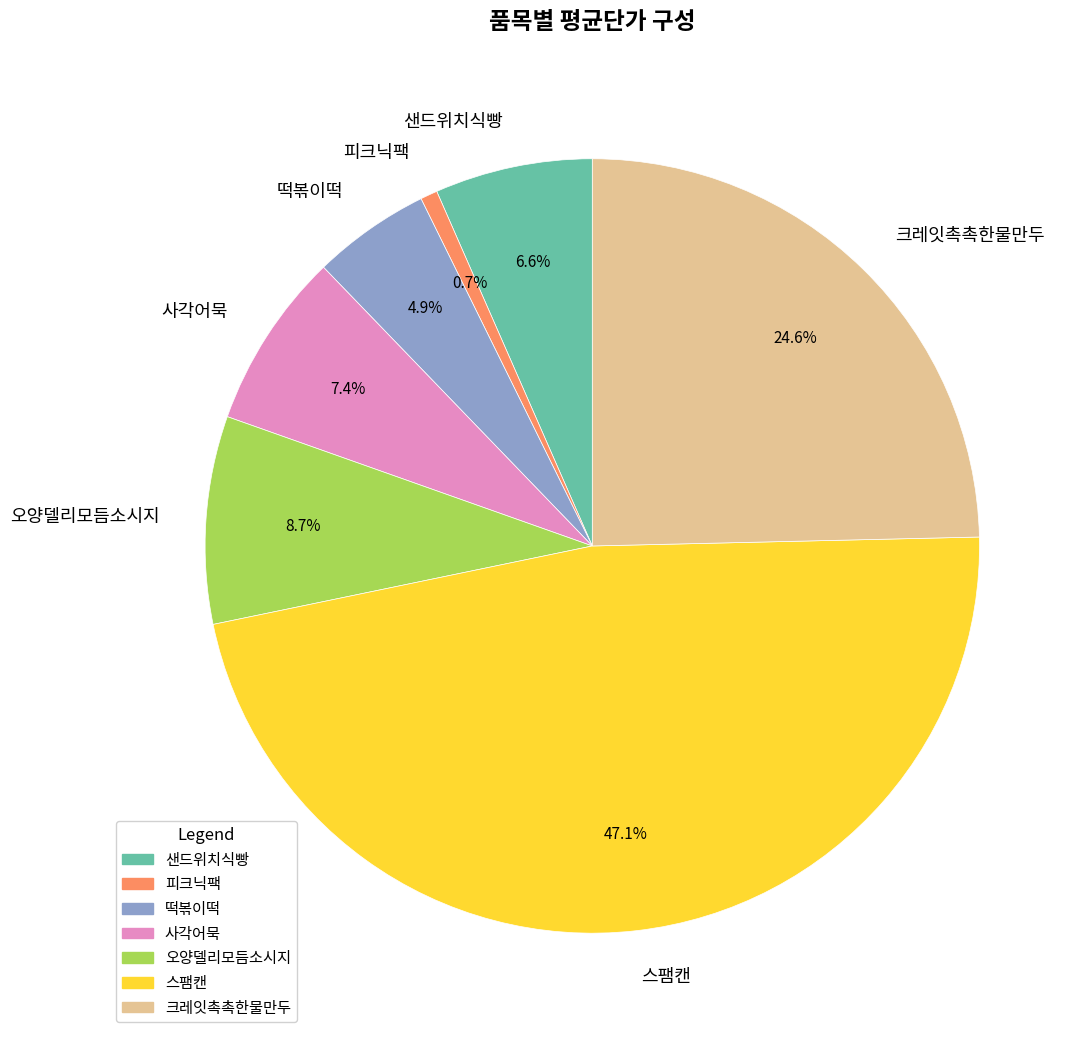

True or false: 샌드위치식빵 accounts for 17% of the total.

False